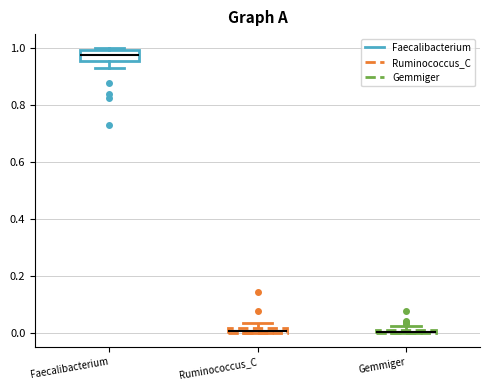

Where does the lower whisker of the box for Faecalibacterium end on the y-axis? The values are not printed on the chart, so give them approximately, as read against the axis.

0.94